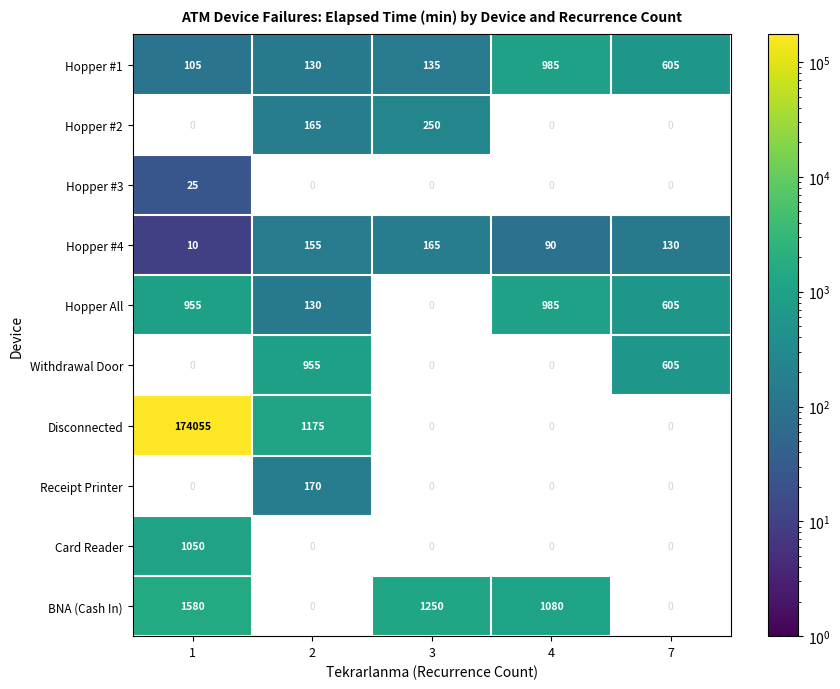

The value of BNA (Cash In) at 4 is 1080. True or false?

True